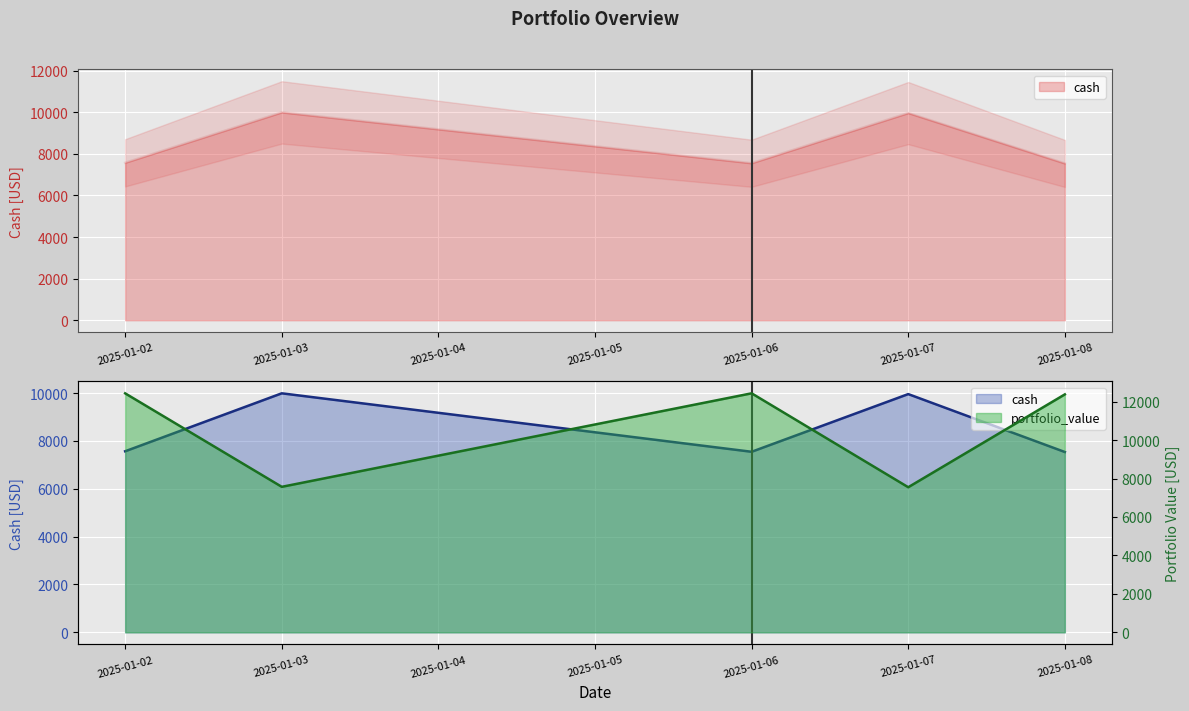

True or false: cash has a value of 2541.4 at 2025-01-03.

False